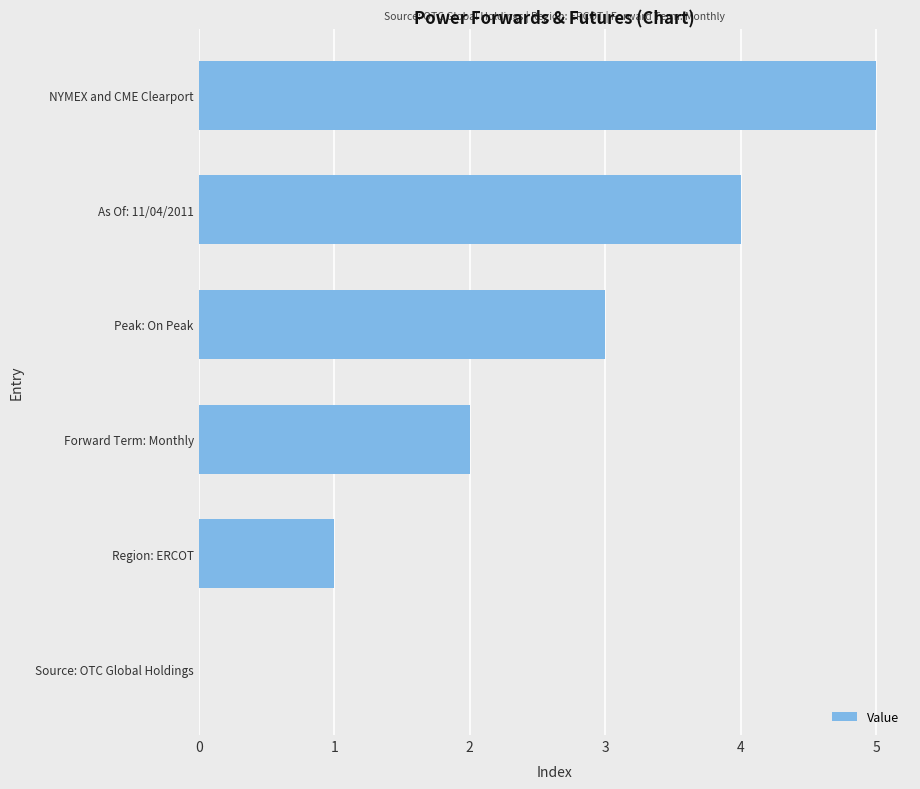

Is it true that the value at As Of: 11/04/2011 is 1?

False